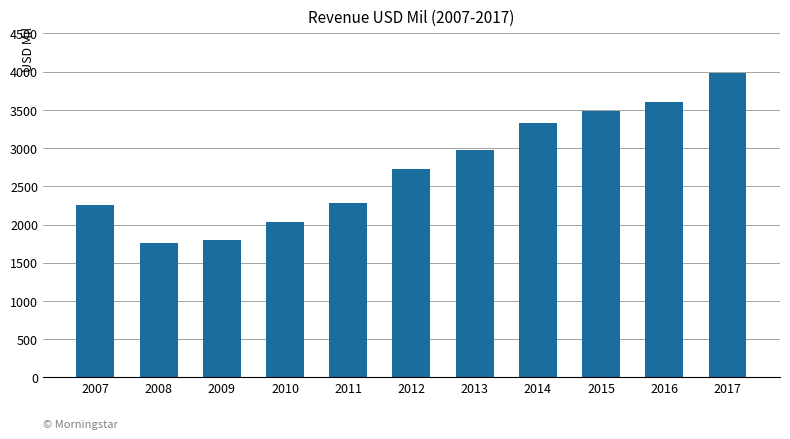

How many series are shown in this chart?

1